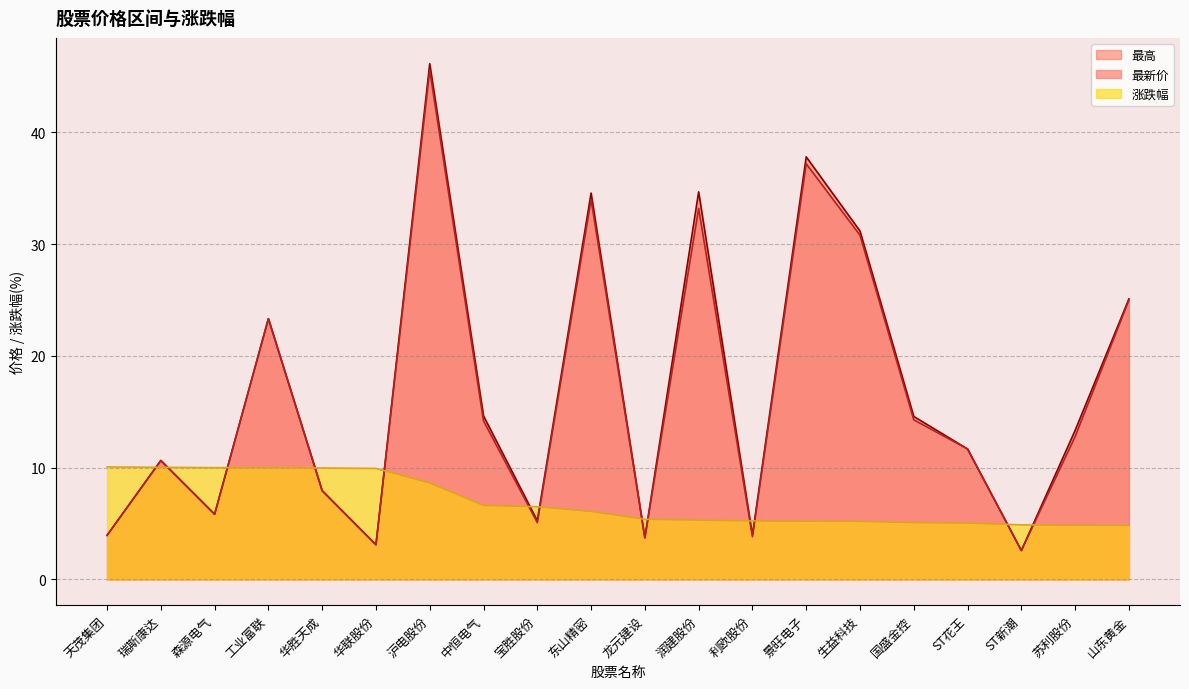

Which category has the lowest value in the 最高 series?

ST新潮